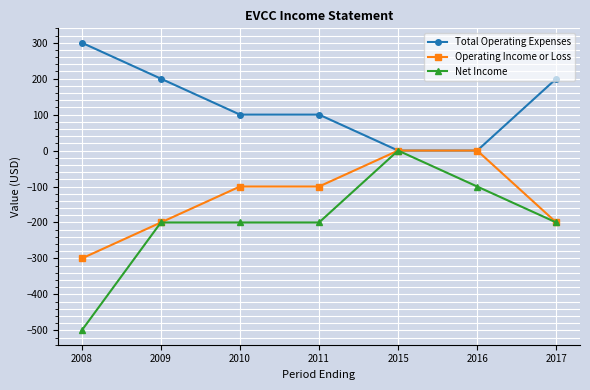

The Total Operating Expenses series shows 151 at 2011. True or false?

False